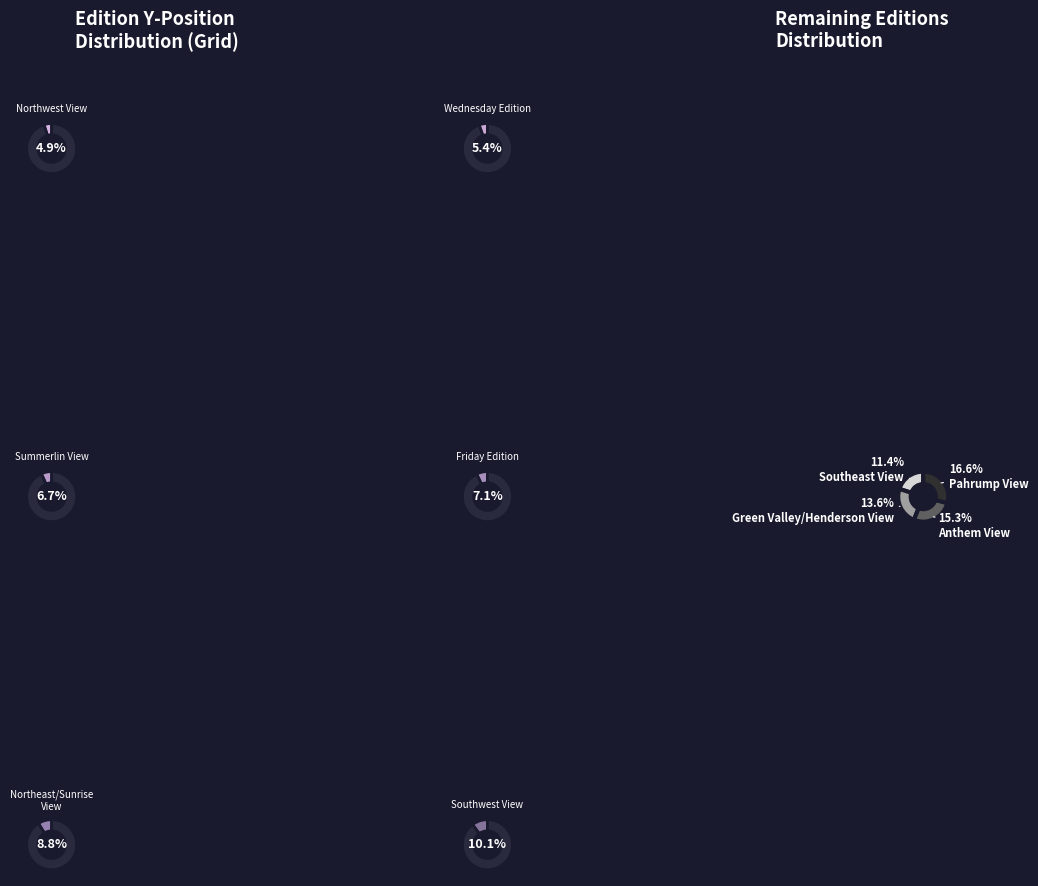

Is there a majority slice in this chart?

No